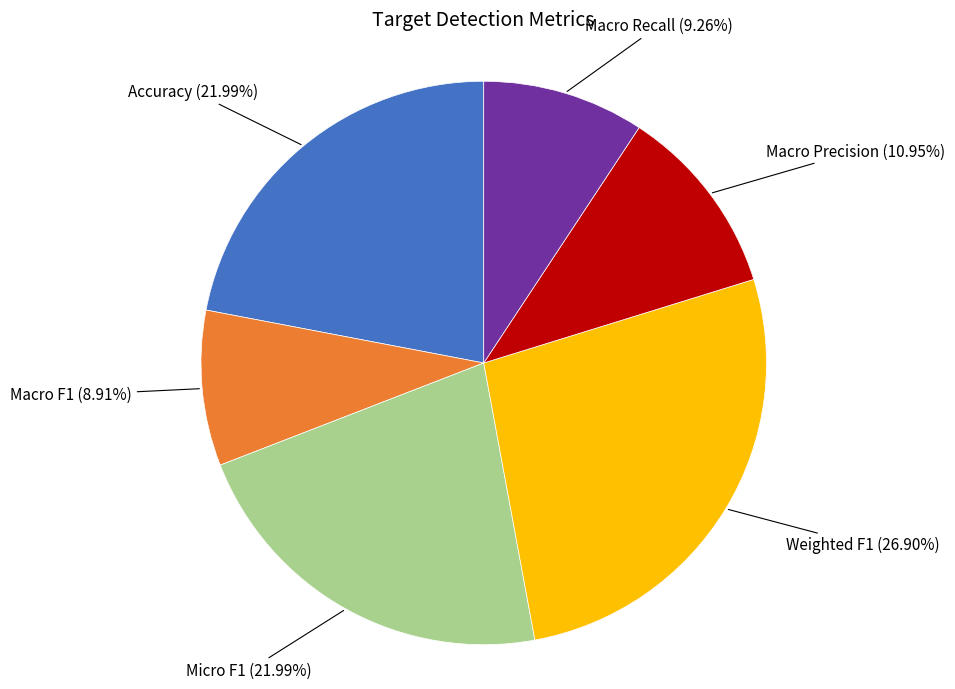

What is the total percentage of Weighted F1 and Accuracy?

48.9%